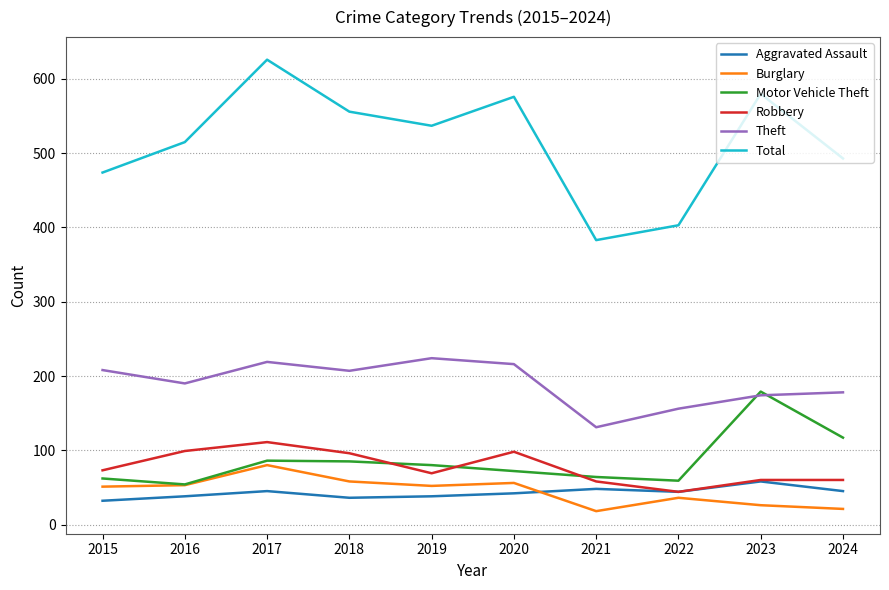

Rank the series at 2024 from lowest to highest value.

Burglary, Aggravated Assault, Robbery, Motor Vehicle Theft, Theft, Total